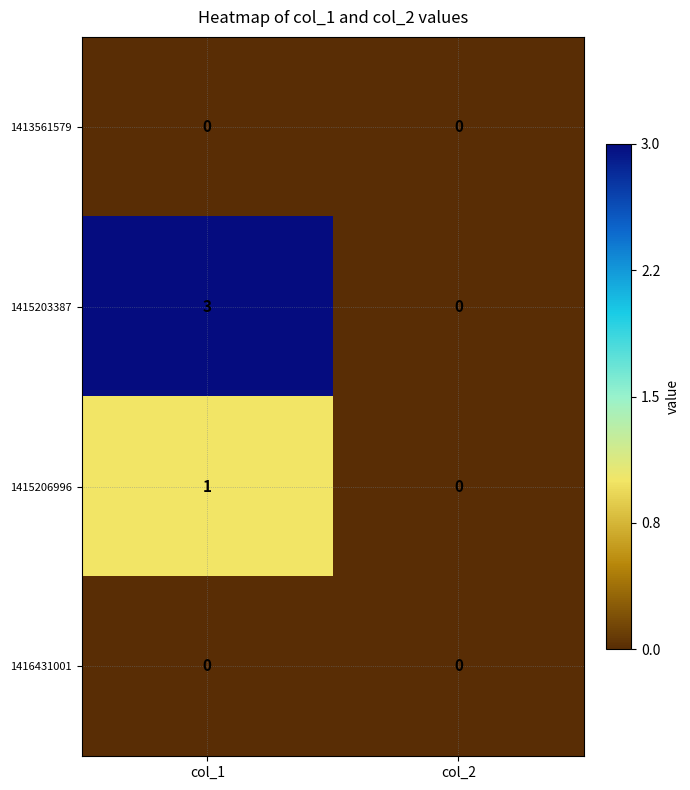

What is the difference between the highest and lowest values at col_1?

3